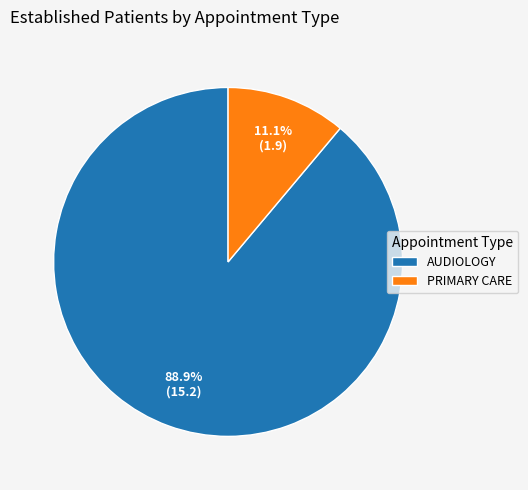

To the nearest percent, what is the difference between the largest and smallest slice percentages?

78%